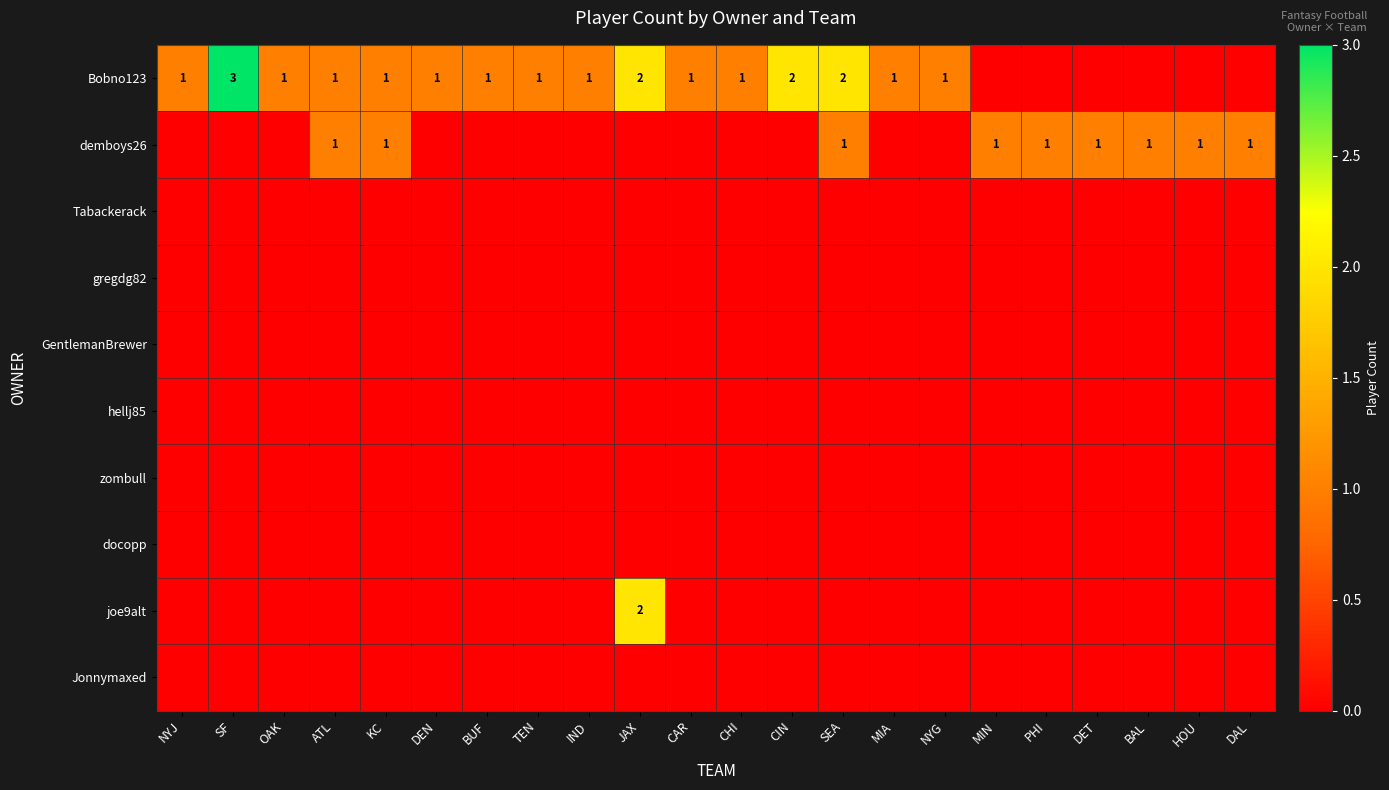

What is the sum of the Bobno123 values at DEN and CAR?

2